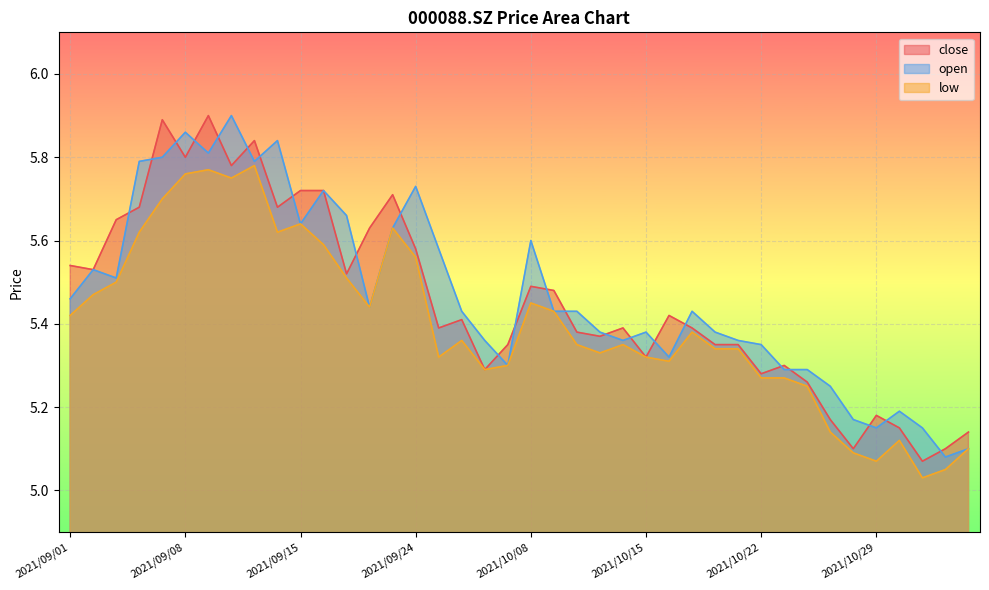

Reading left to right, list all the values displayed in this chart.

close: 5.5	5.5	5.7	5.7	5.9	5.8	5.9	5.8	5.8	5.7	5.7	5.7	5.5	5.6	5.7	5.6	5.4	5.4	5.3	5.3	5.5	5.5	5.4	5.4	5.4	5.3	5.4	5.4	5.3	5.3	5.3	5.3	5.3	5.2	5.1	5.2	5.2	5.1	5.1	5.1
open: 5.5	5.5	5.5	5.8	5.8	5.9	5.8	5.9	5.8	5.8	5.6	5.7	5.7	5.4	5.6	5.7	5.6	5.4	5.4	5.3	5.6	5.4	5.4	5.4	5.4	5.4	5.3	5.4	5.4	5.4	5.3	5.3	5.3	5.2	5.2	5.2	5.2	5.2	5.1	5.1
low: 5.4	5.5	5.5	5.6	5.7	5.8	5.8	5.8	5.8	5.6	5.6	5.6	5.5	5.4	5.6	5.6	5.3	5.4	5.3	5.3	5.5	5.4	5.3	5.3	5.3	5.3	5.3	5.4	5.3	5.3	5.3	5.3	5.2	5.1	5.1	5.1	5.1	5.0	5.0	5.1